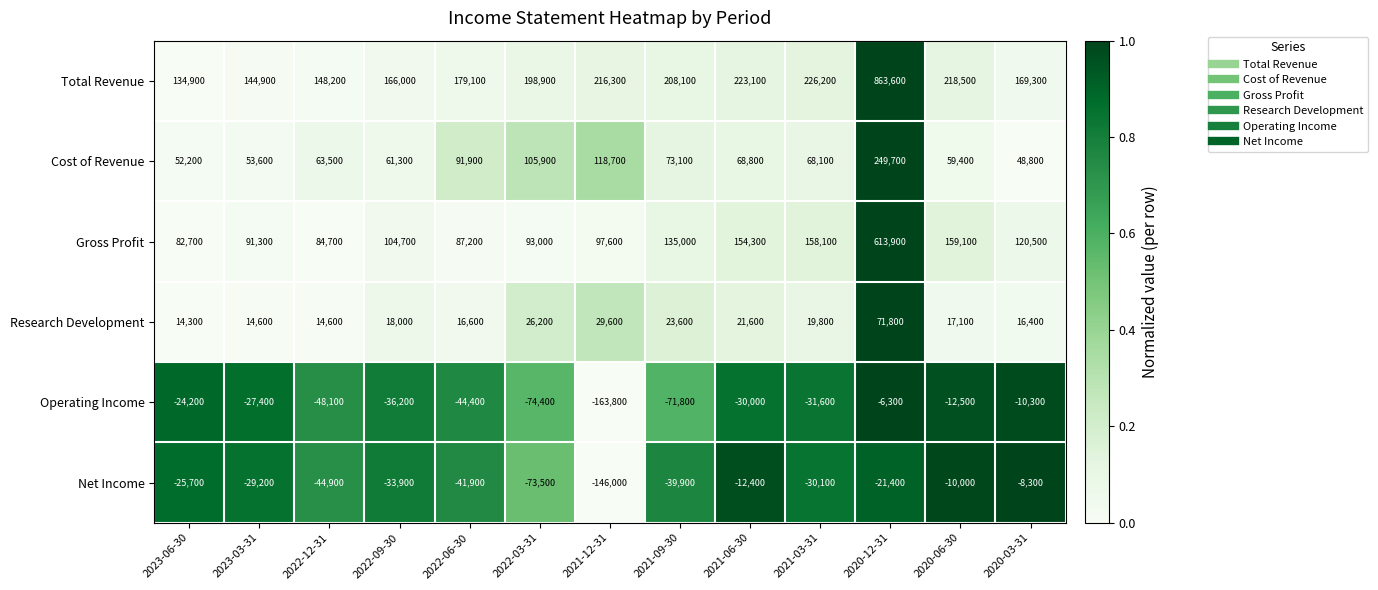

What is the total value across all series at 2023-03-31?

247800